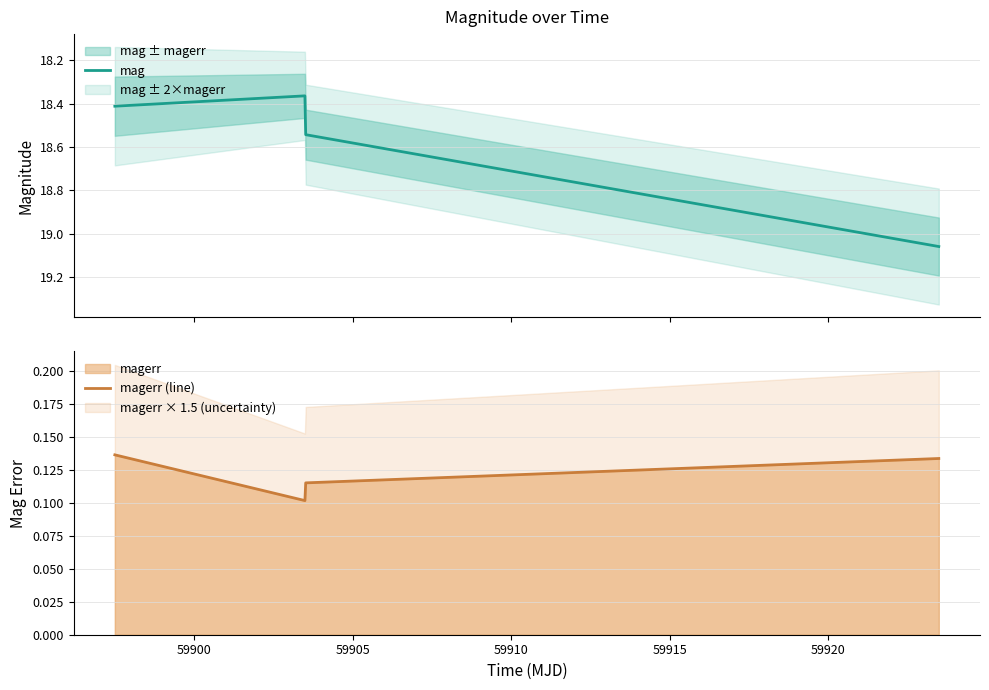

How many magerr (line) values are between 0 and 1?

4